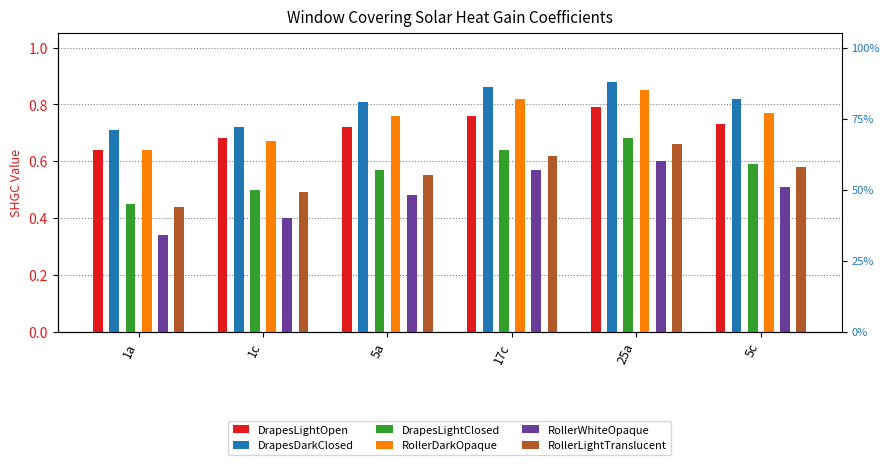

At how many categories does at least one series exceed 0?

6